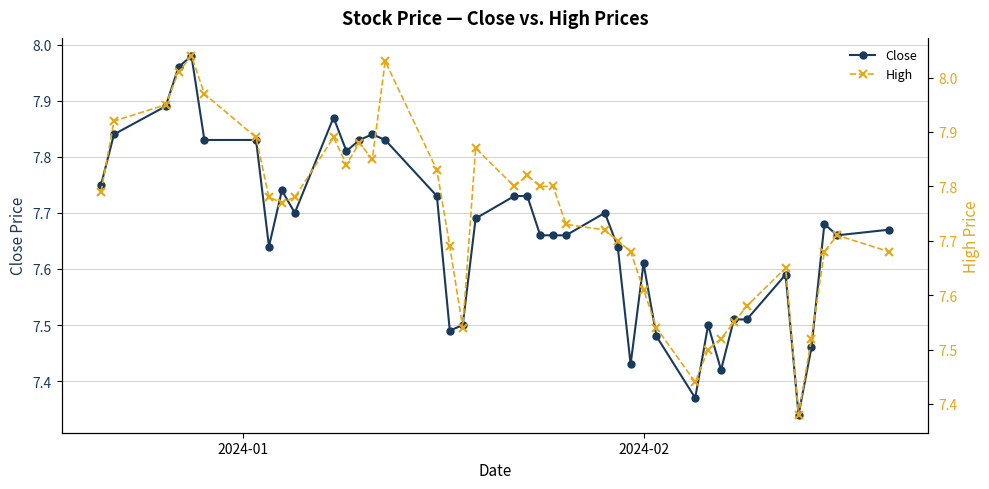

Reading left to right, transcribe all the data shown in this chart.

Close: 7.8	7.8	7.9	8.0	8.0	7.8	7.8	7.6	7.7	7.7	7.9	7.8	7.8	7.8	7.8	7.7	7.5	7.5	7.7	7.7	7.7	7.7	7.7	7.7	7.7	7.6	7.4	7.6	7.5	7.4	7.5	7.4	7.5	7.5	7.6	7.3	7.5	7.7	7.7	7.7
High: 7.8	7.9	7.9	8.0	8.0	8.0	7.9	7.8	7.8	7.8	7.9	7.8	7.9	7.8	8.0	7.8	7.7	7.5	7.9	7.8	7.8	7.8	7.8	7.7	7.7	7.7	7.7	7.6	7.5	7.4	7.5	7.5	7.6	7.6	7.7	7.4	7.5	7.7	7.7	7.7